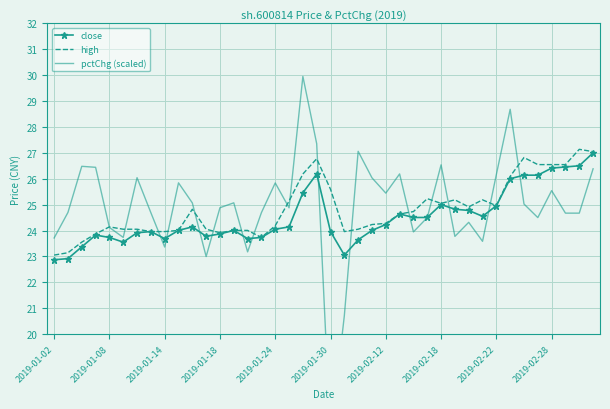

The value of close at 21 is 41.3. True or false?

False